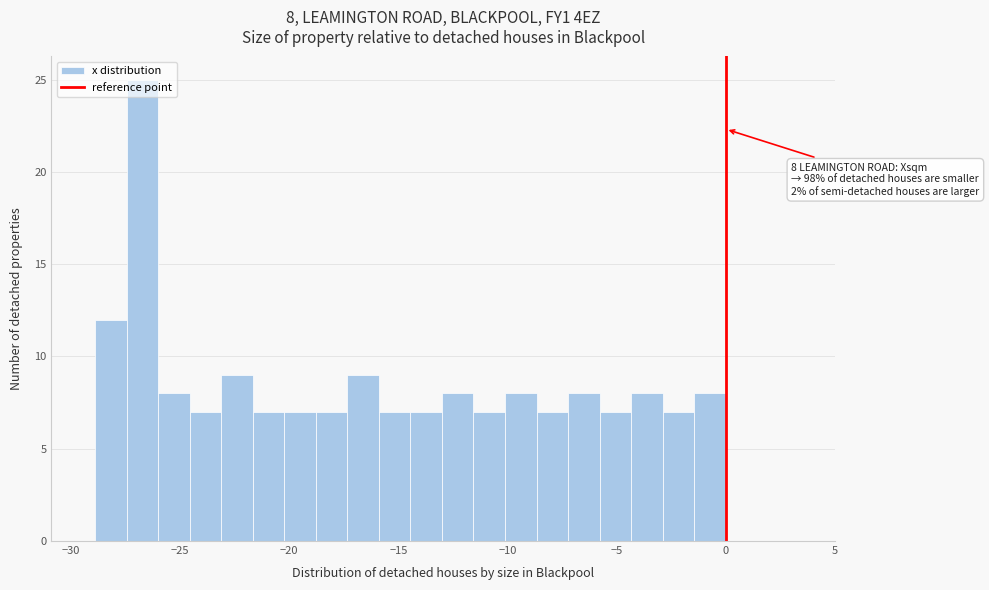

Read against the x-axis, roughly where is the centre of the tallest bar?

-26.5